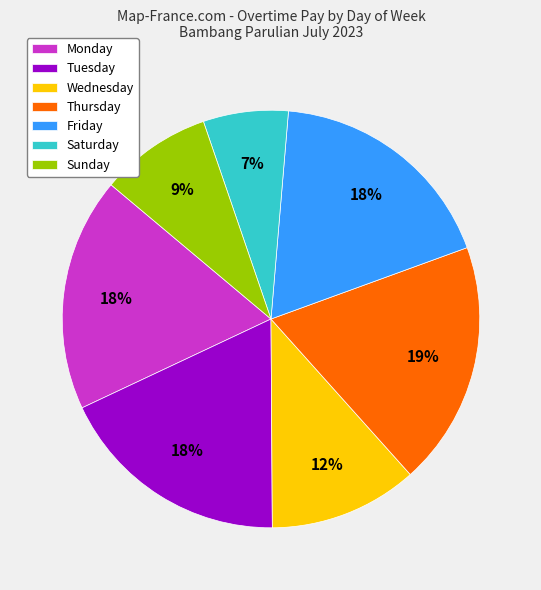

Which category has the biggest portion of the pie?

Thursday